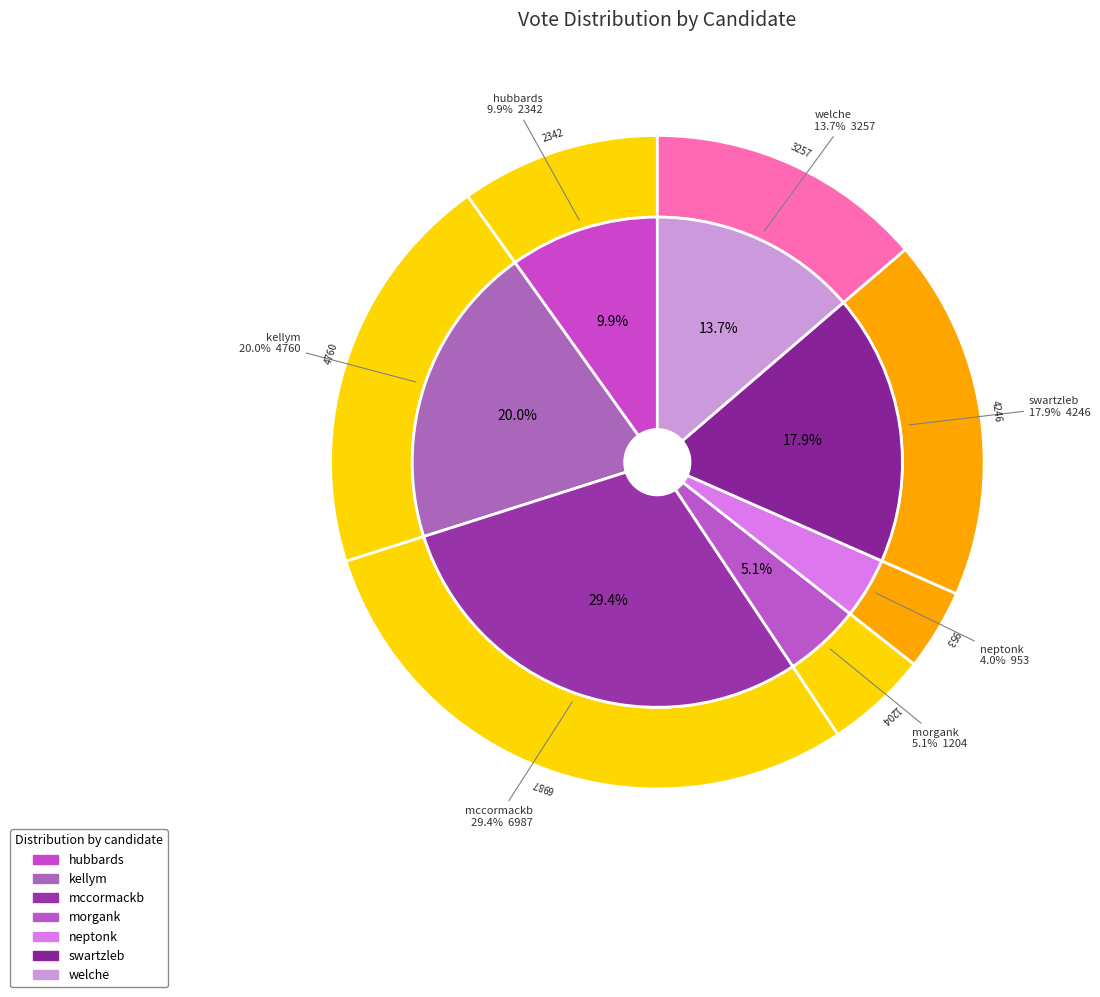

What is the total percentage of morgank and kellym?

25.1%